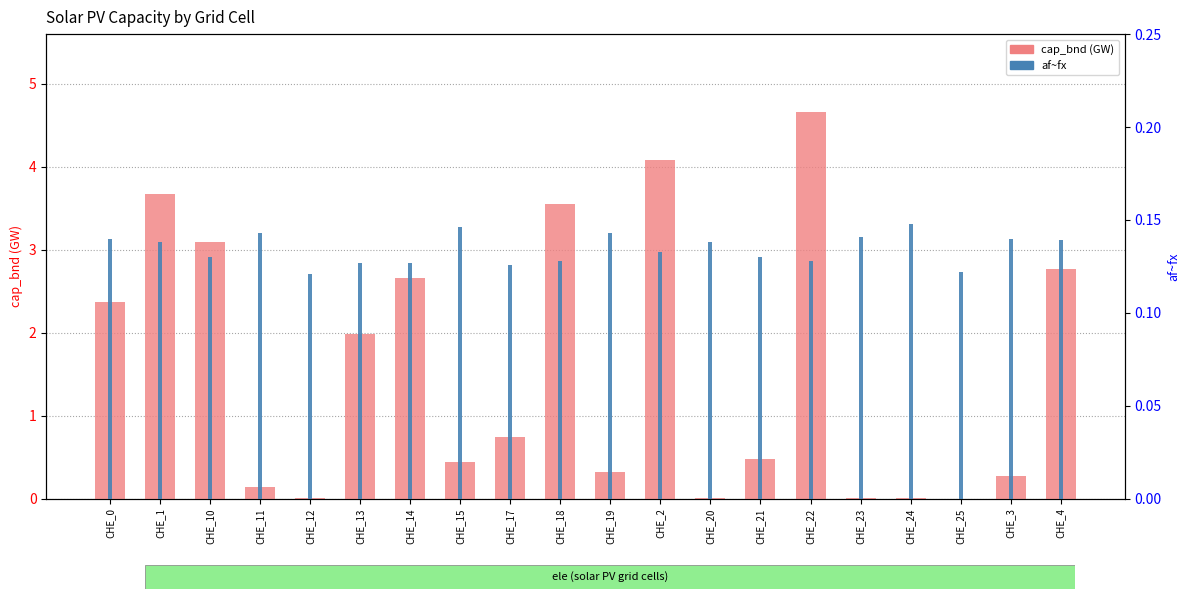

Is it true that af~fx equals 0.2 at CHE_22?

False